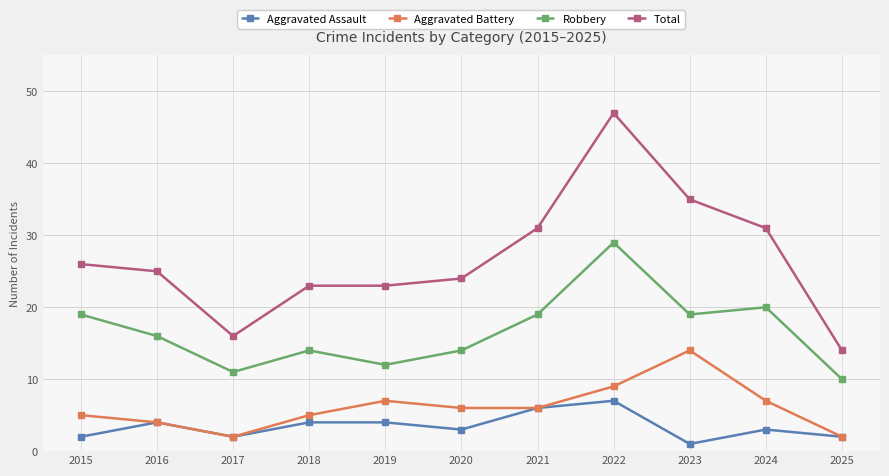

True or false: Aggravated Battery and Robbery intersect in this chart.

False